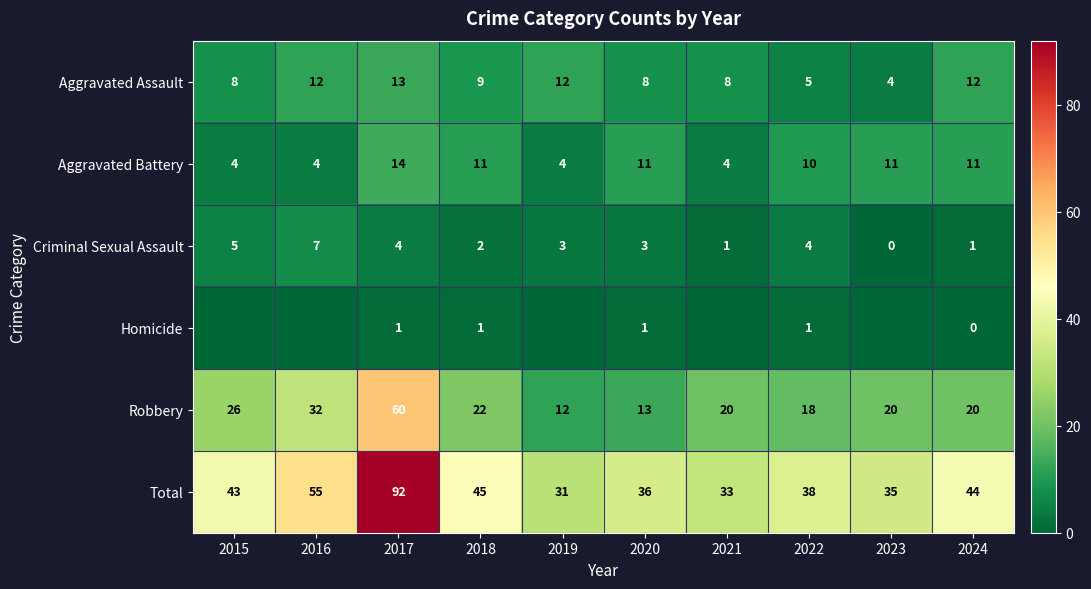

How many data points does each series have?

10